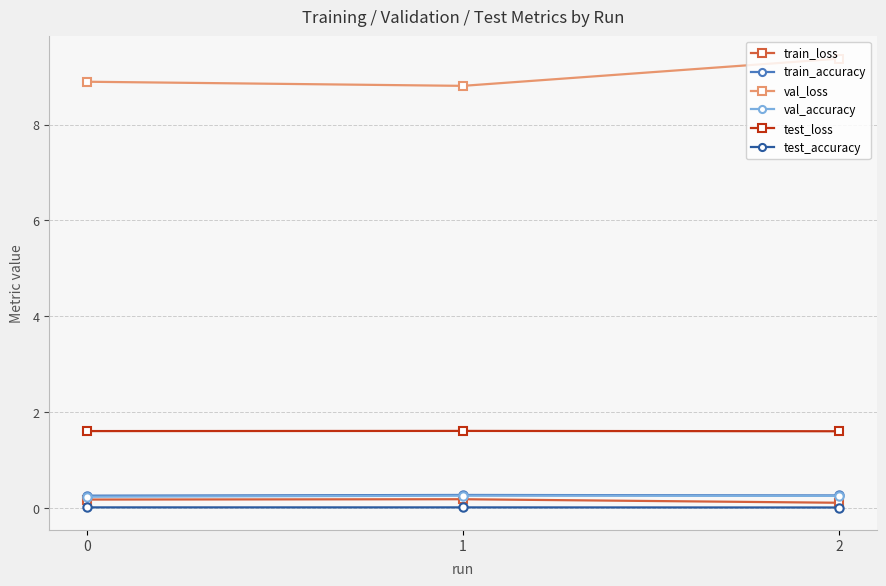

Which series has the largest total across all categories?

val_loss